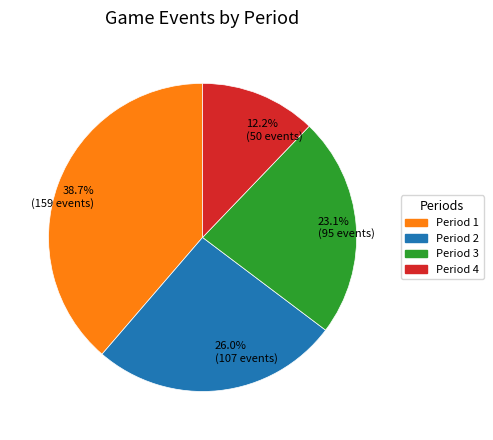

Which has a higher value, Period 4 or Period 1?

Period 1